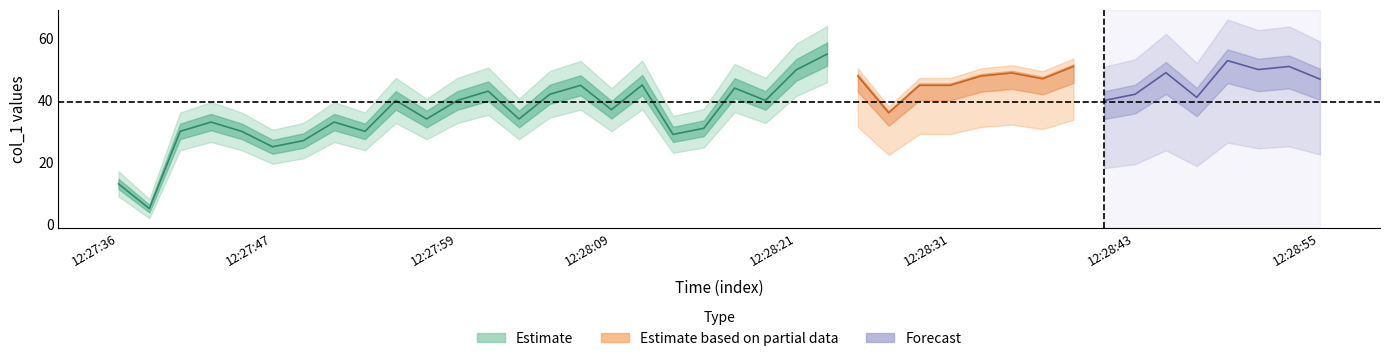

What is the difference between the second highest and minimum values?

47.9